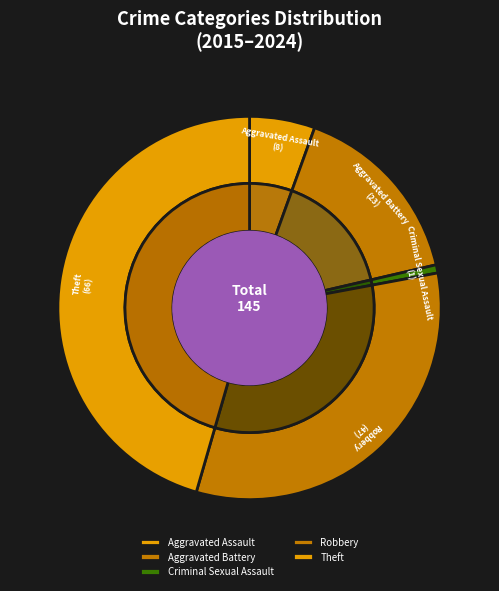

Is it true that Theft is 46% of the pie?

True